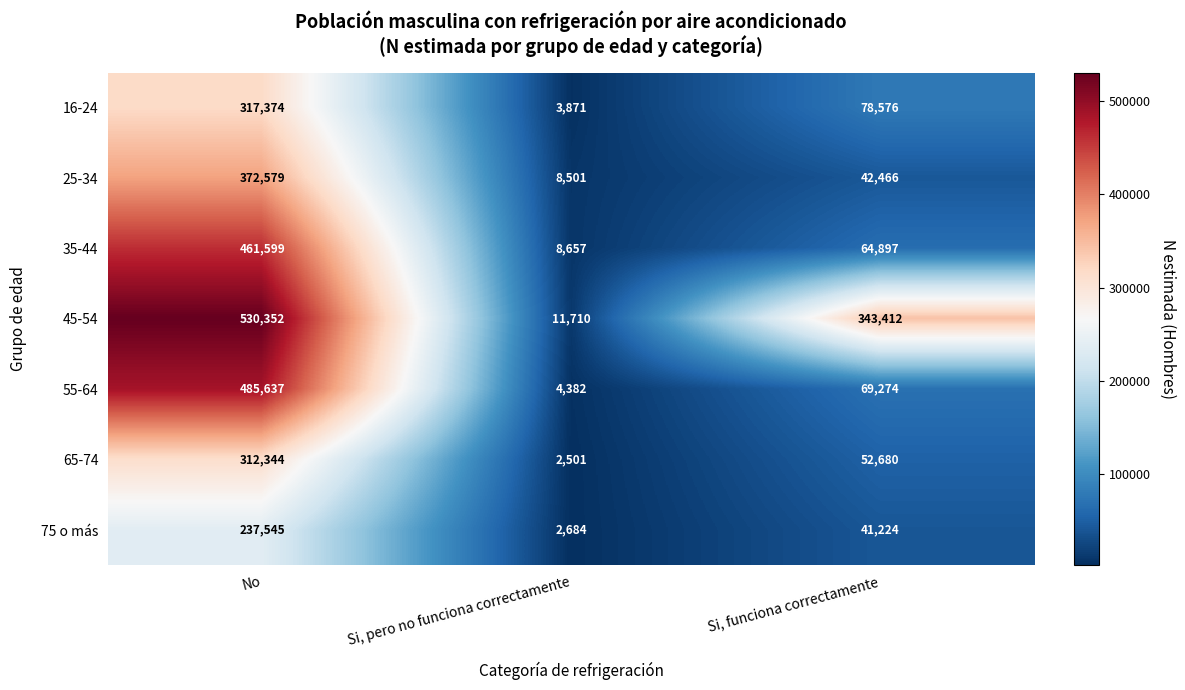

What is the average value of the 45-54 series?

295158